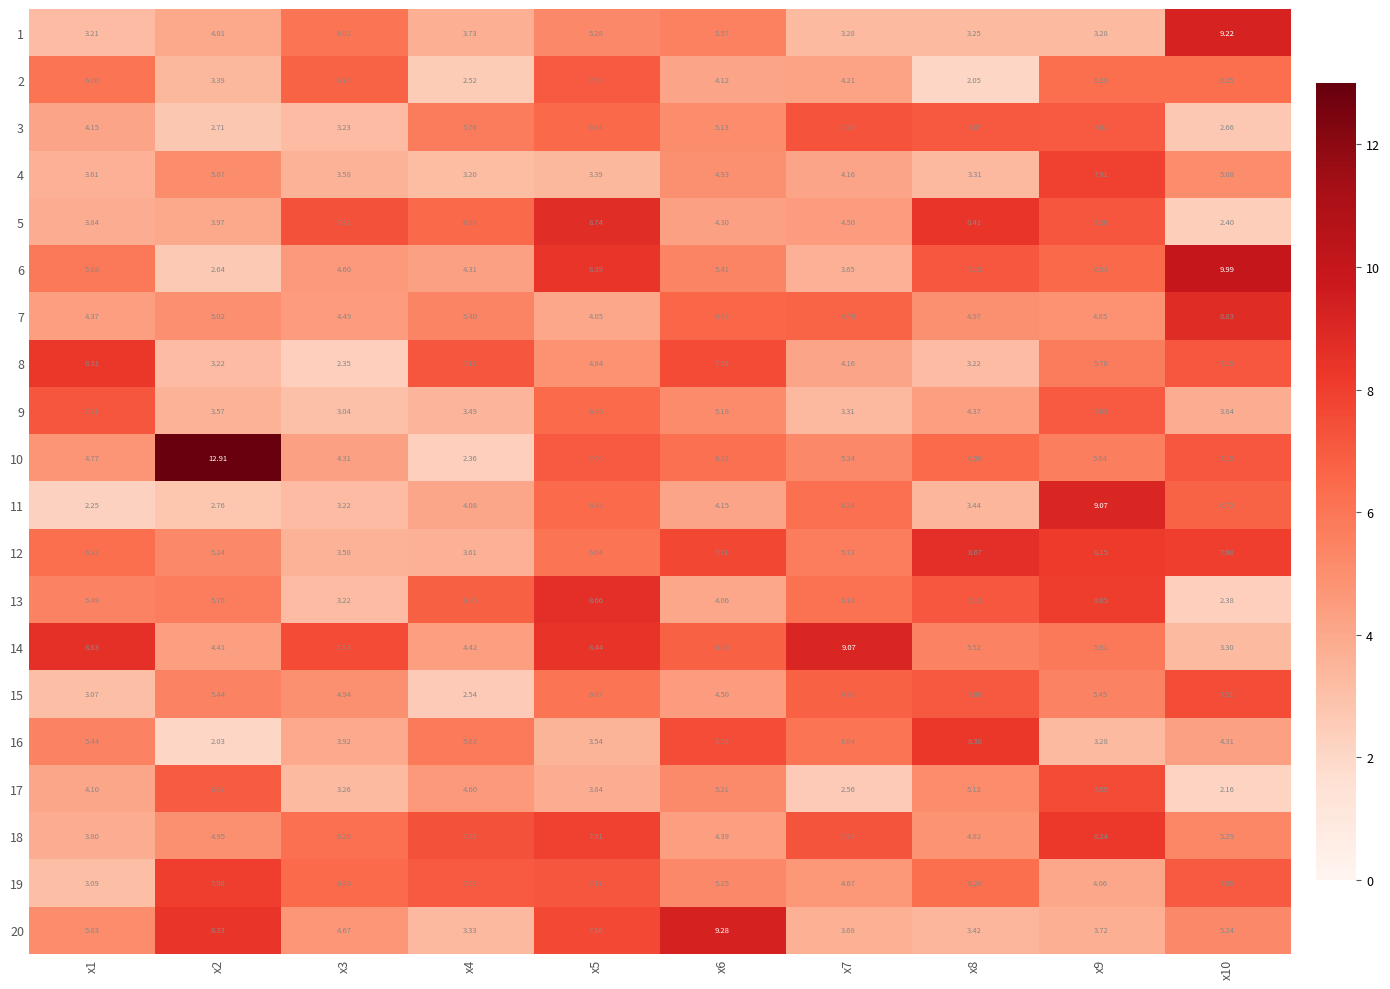

Is the value of 6 at x5 greater than the value of 7 at x5?

Yes